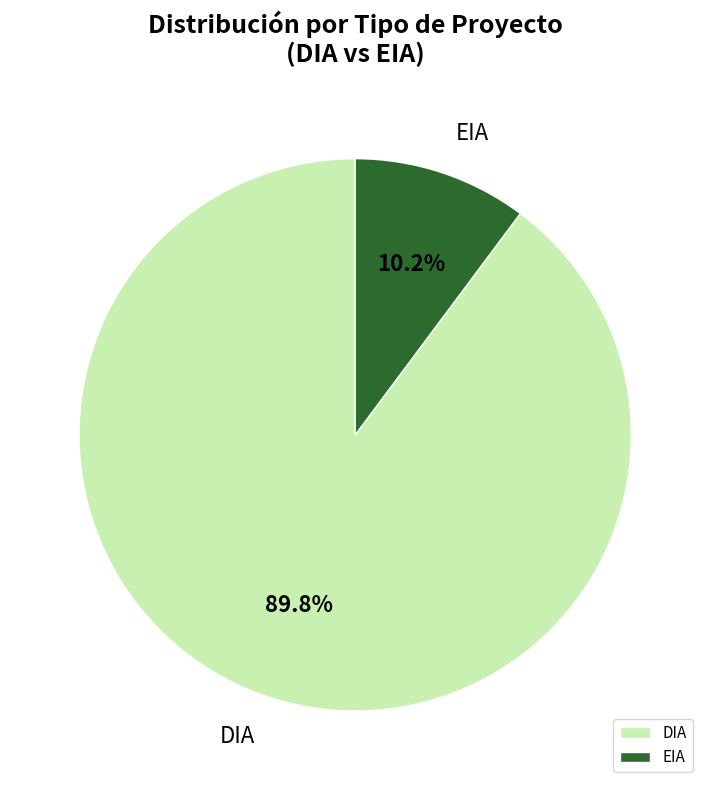

The EIA slice represents 10% of the pie. True or false?

True